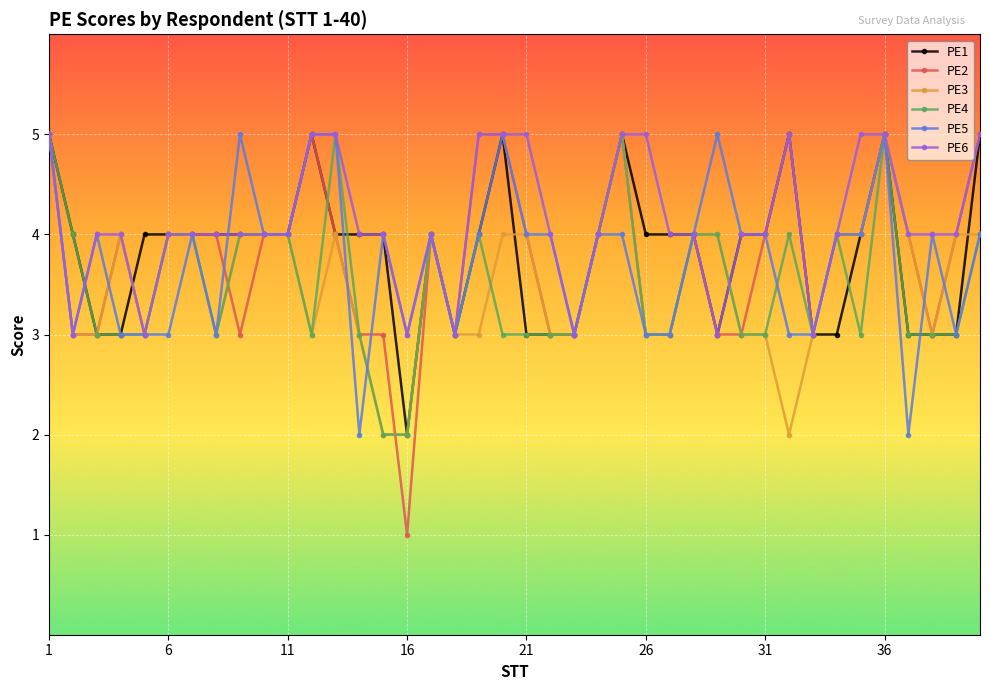

Which series has the largest total across all categories?

PE6